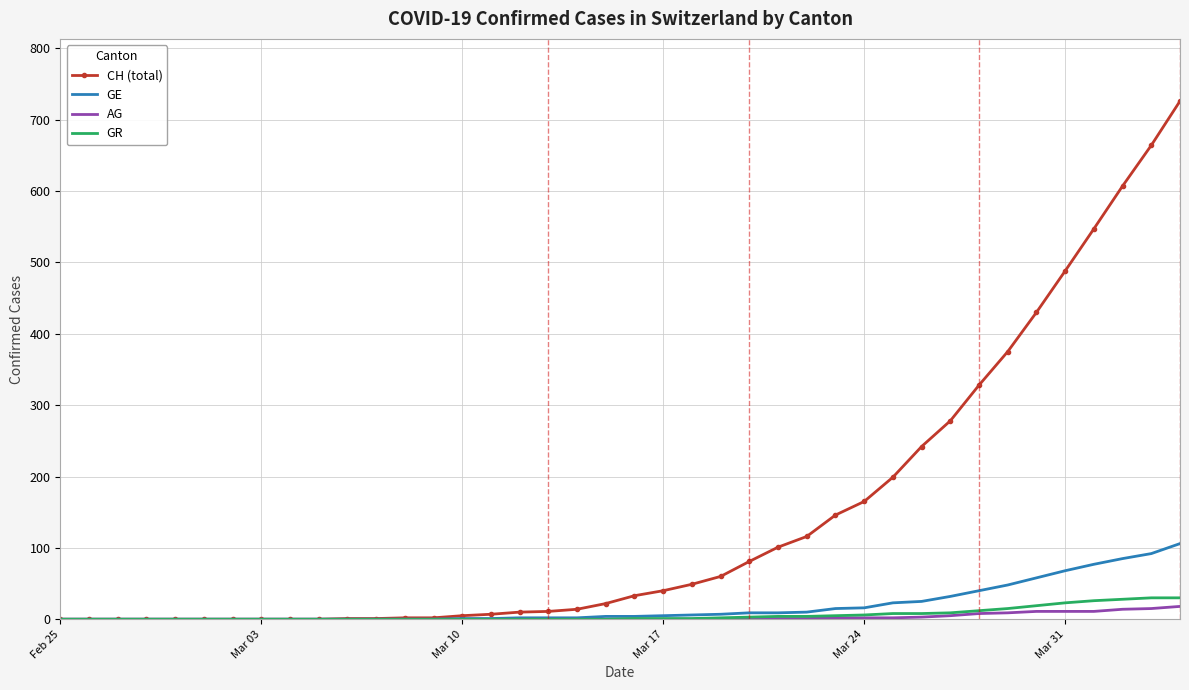

Which series has the largest total across all categories?

CH (total)